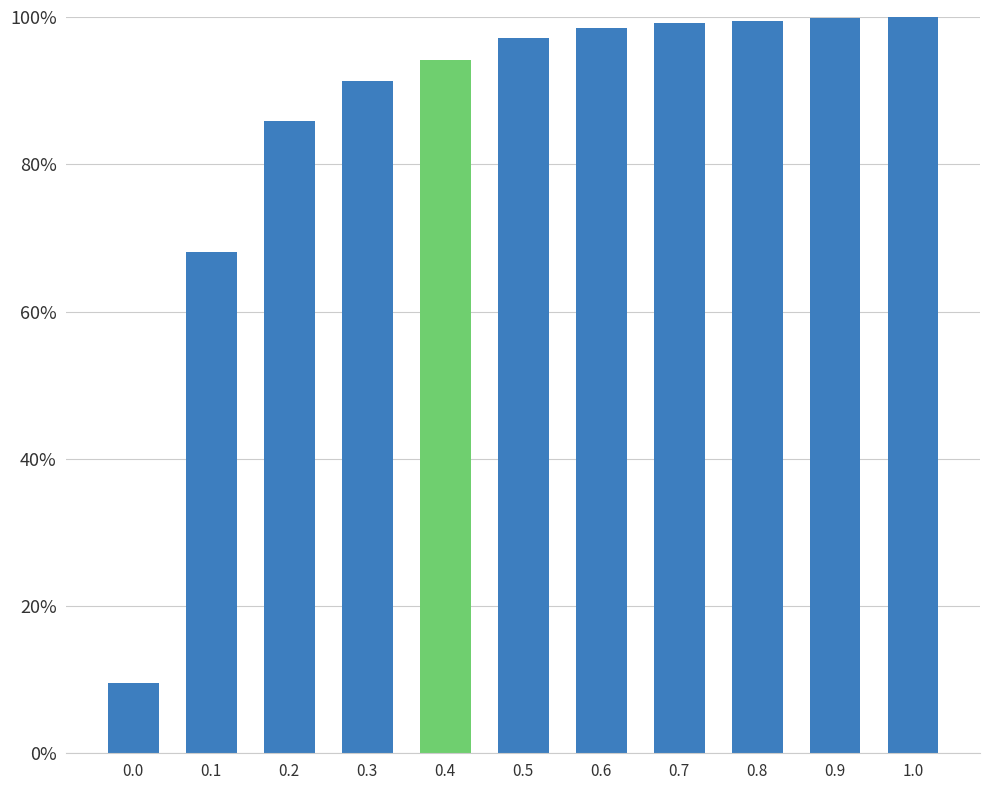

How many bars are there in total?

11